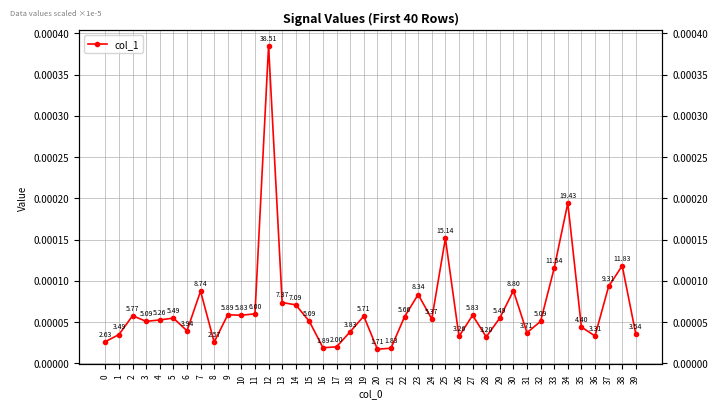

Does the chart have visible grid lines?

Yes